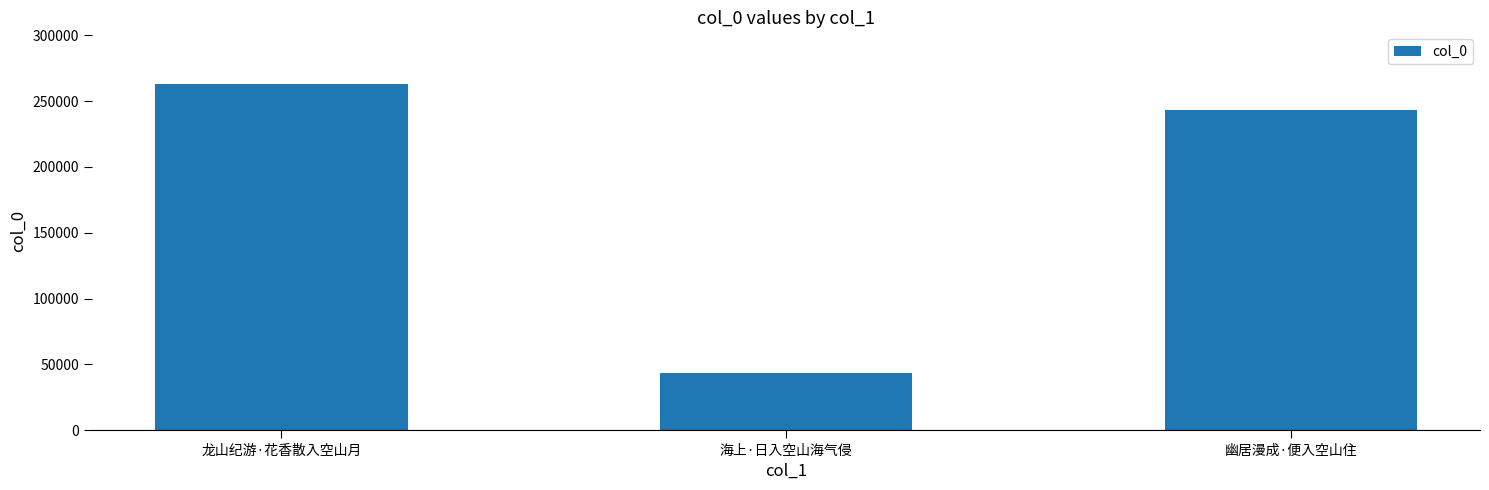

Reading left to right, extract all data points from this chart.

龙山纪游·花香散入空山月=262797	海上·日入空山海气侵=43530	幽居漫成·便入空山住=243260